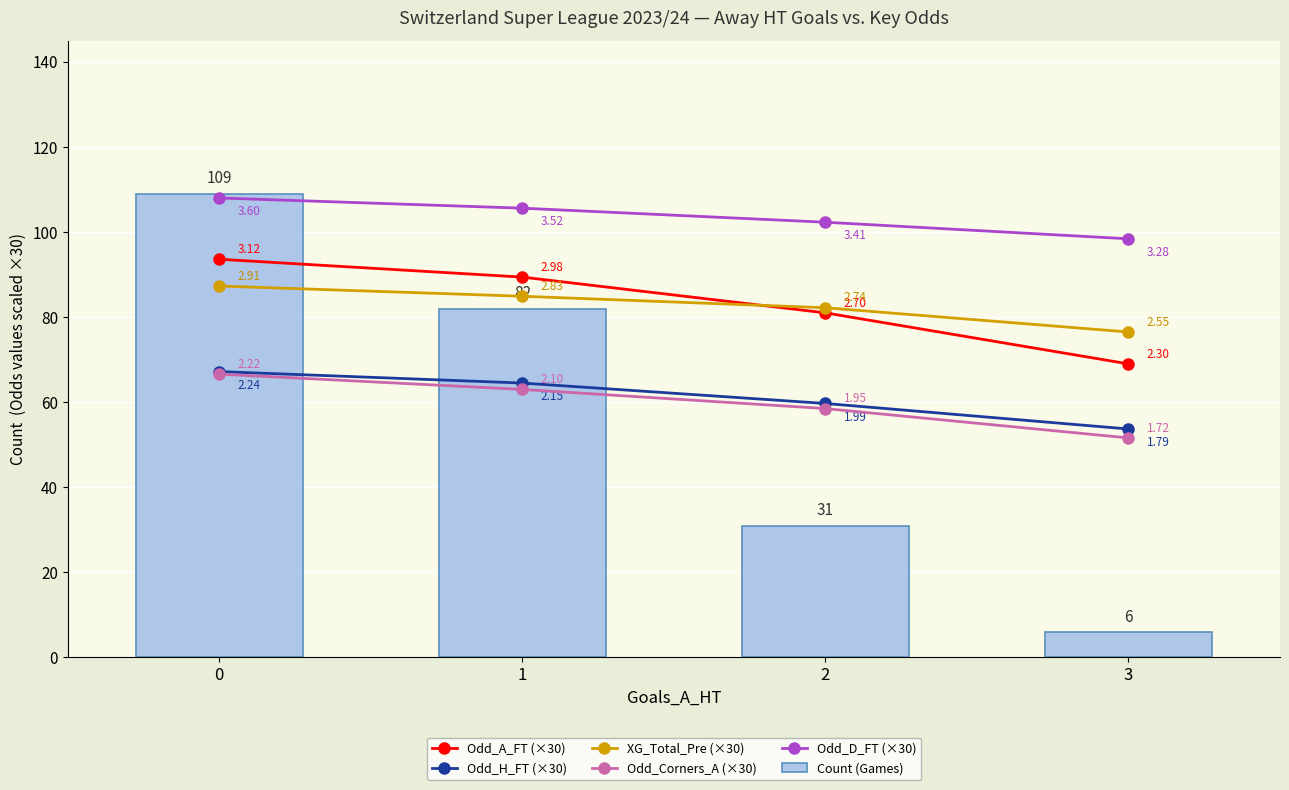

What value does the Odd_A_FT (×30) series have at 2?

81.0